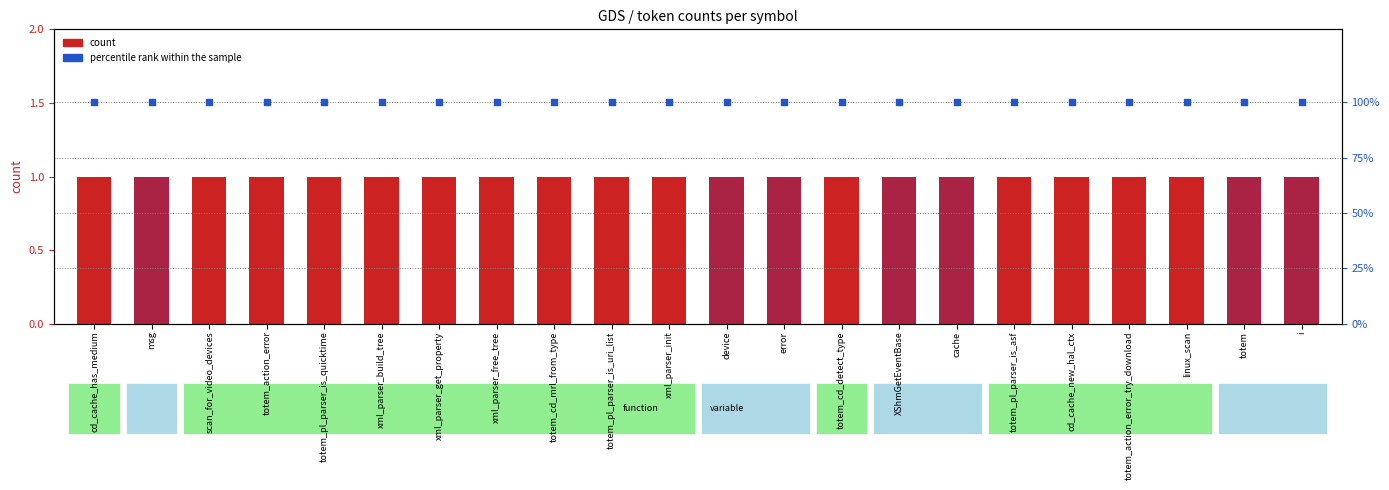

What is the total value across all series at xml_parser_init?

101